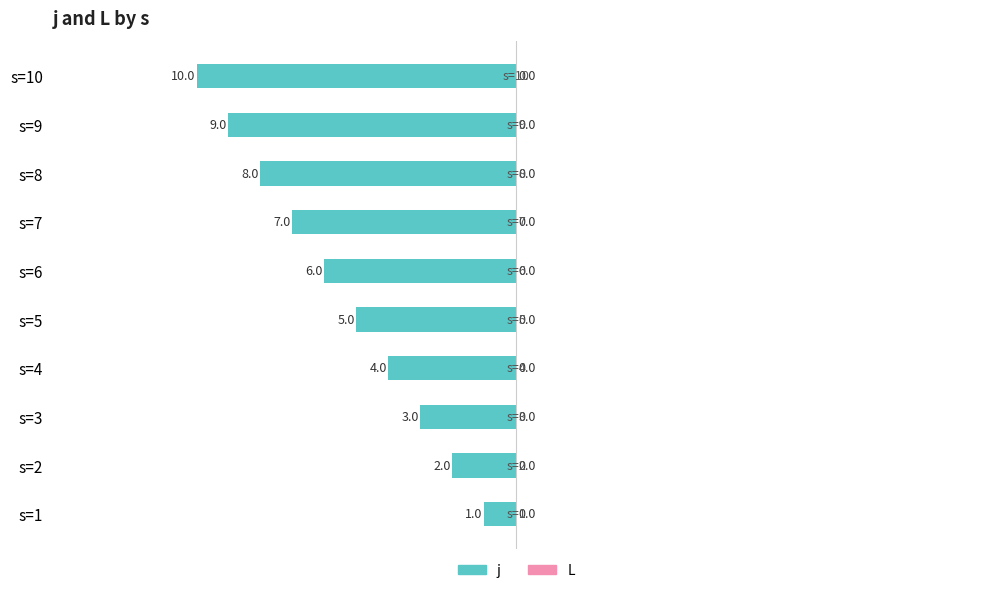

Are the bars horizontal?

Yes